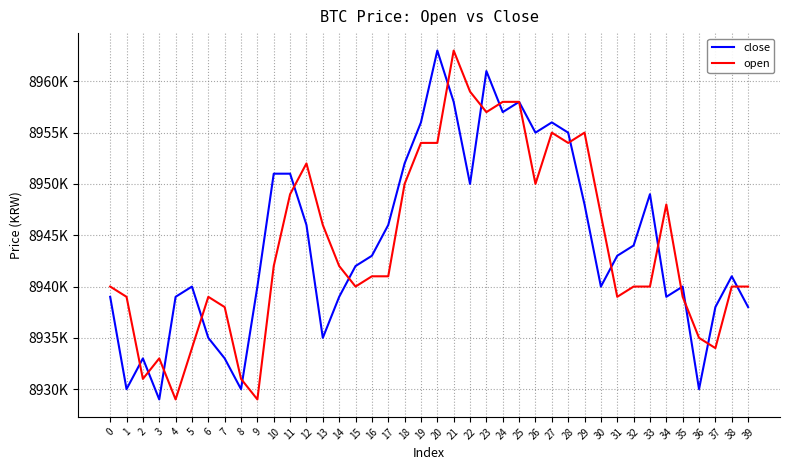

How many intersections are there between close and open?

17